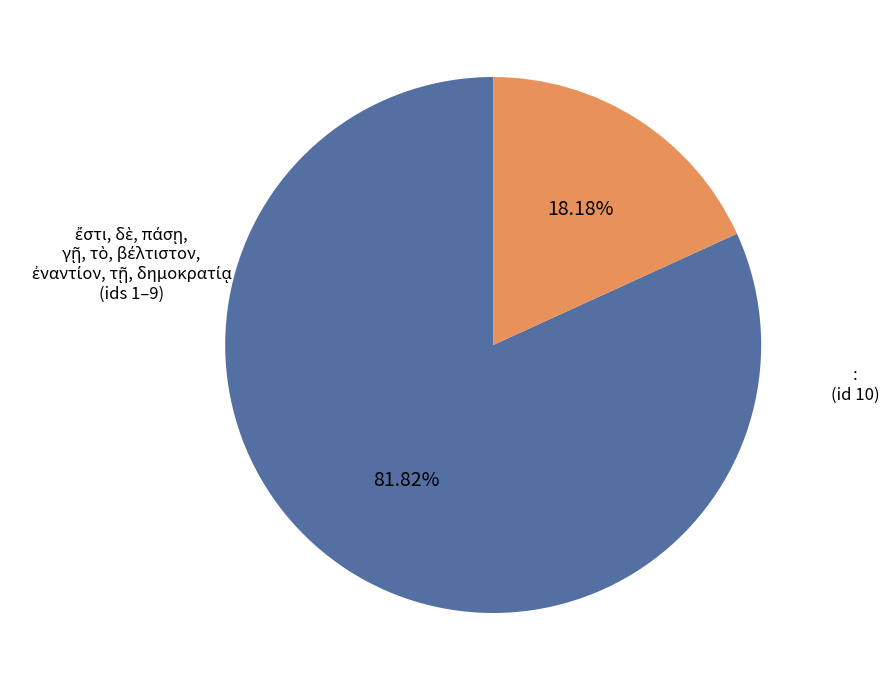

Does any single category account for the majority?

Yes